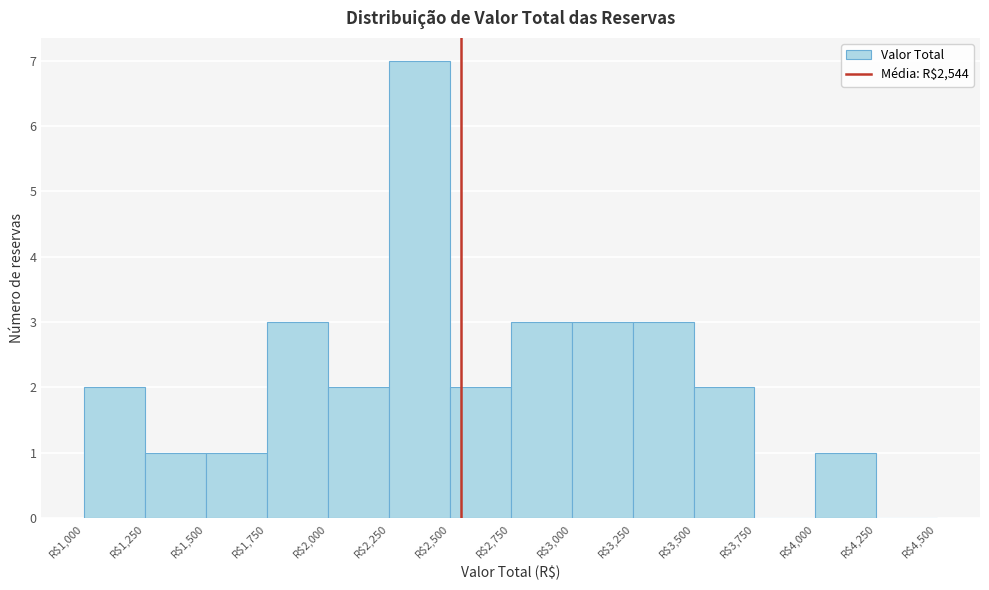

Which range on the x-axis has the tallest bar?

2250 to 2500